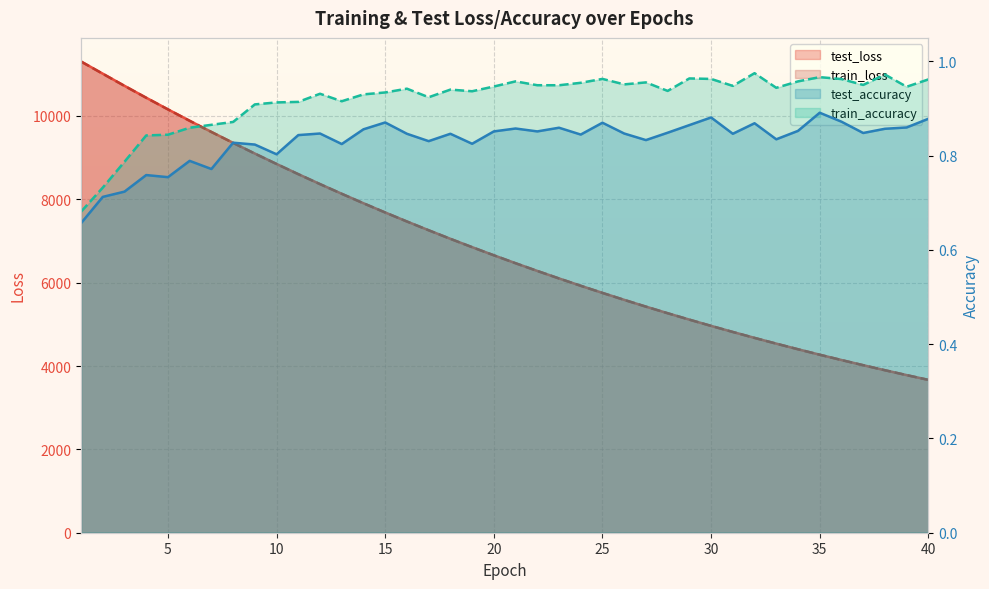

What is the difference between the maximum and minimum values in the test_loss series?

7639.4